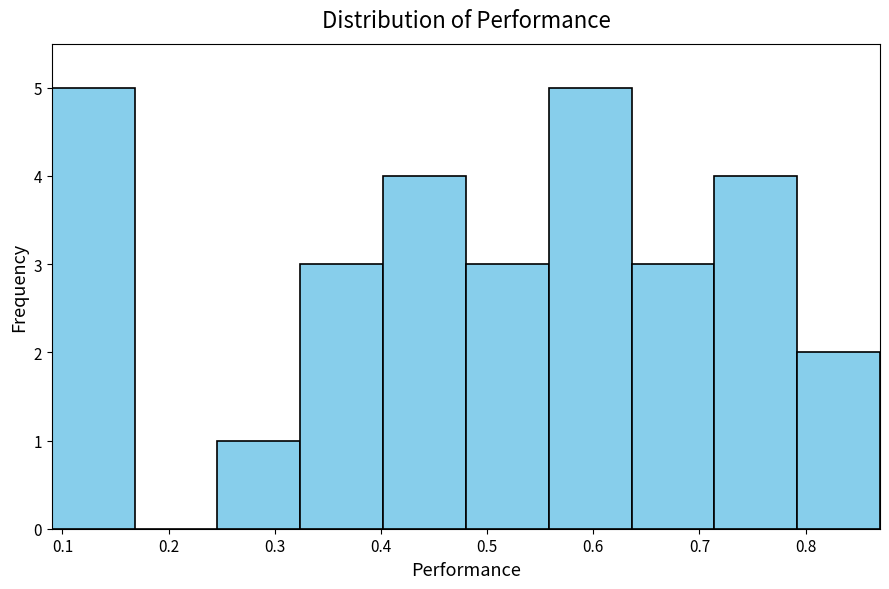

Reading left to right, transcribe this chart: for each bar, give the range it covers on the x-axis and its height. Neither the bar edges nor the heights are printed on the chart, so give them approximately, as read against the axes.

0.090 to 0.168: 5
0.168 to 0.246: 0
0.246 to 0.324: 1
0.324 to 0.402: 3
0.402 to 0.480: 4
0.480 to 0.558: 3
0.558 to 0.636: 5
0.636 to 0.714: 3
0.714 to 0.792: 4
0.792 to 0.870: 2